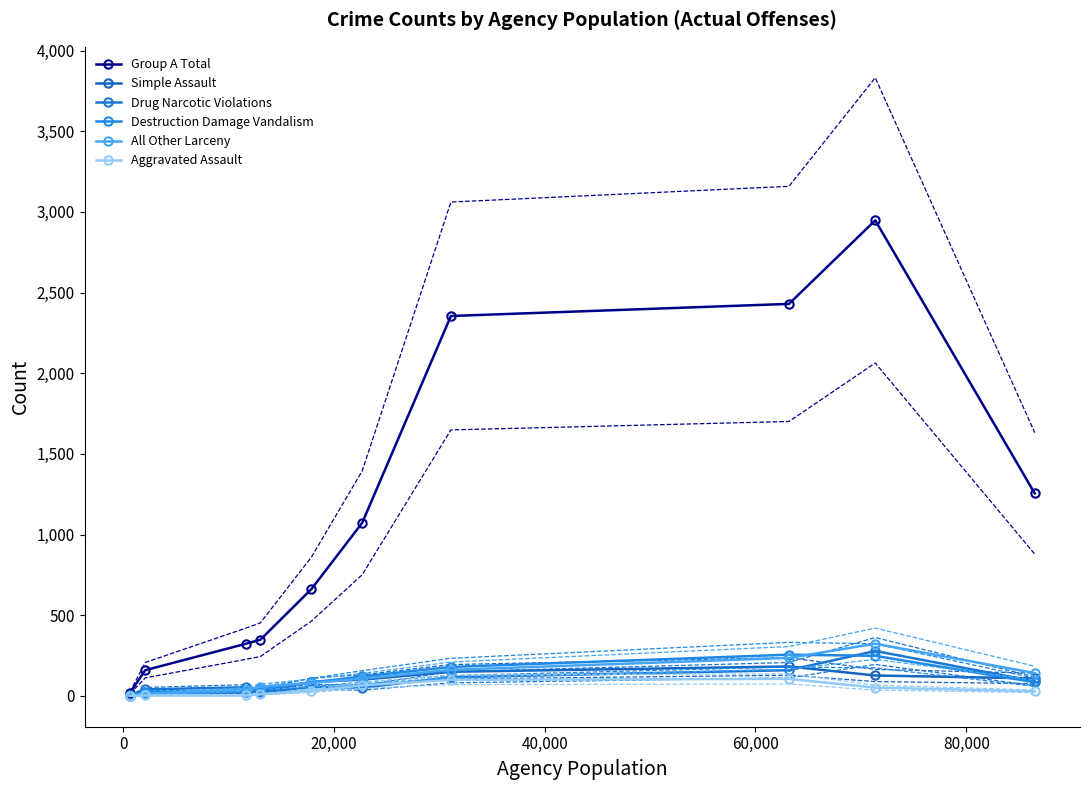

True or false: Destruction Damage Vandalism and Group A Total intersect in this chart.

False